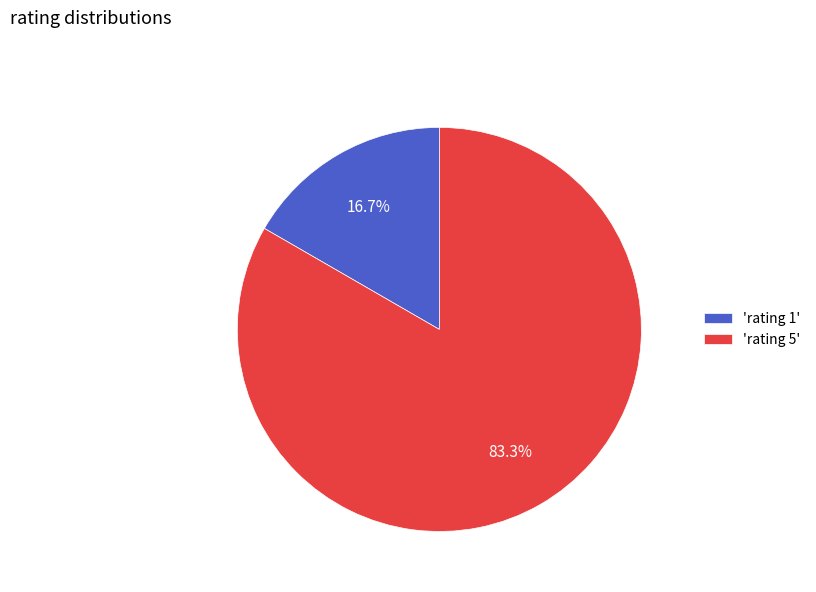

What is the majority slice?

'rating 5'